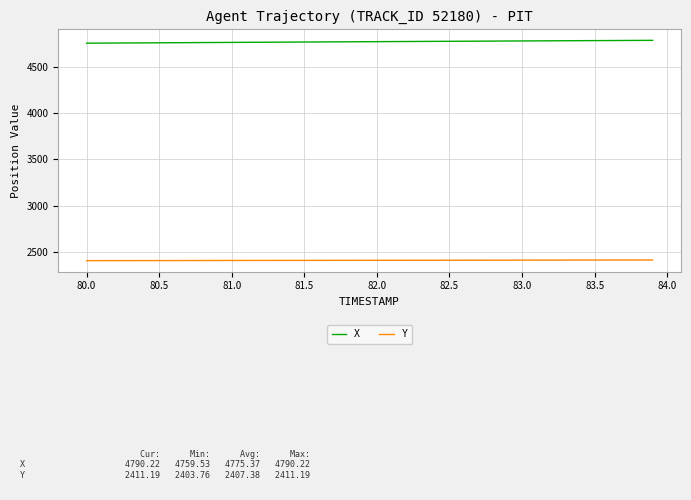

What is the maximum value shown in the chart?

4790.2